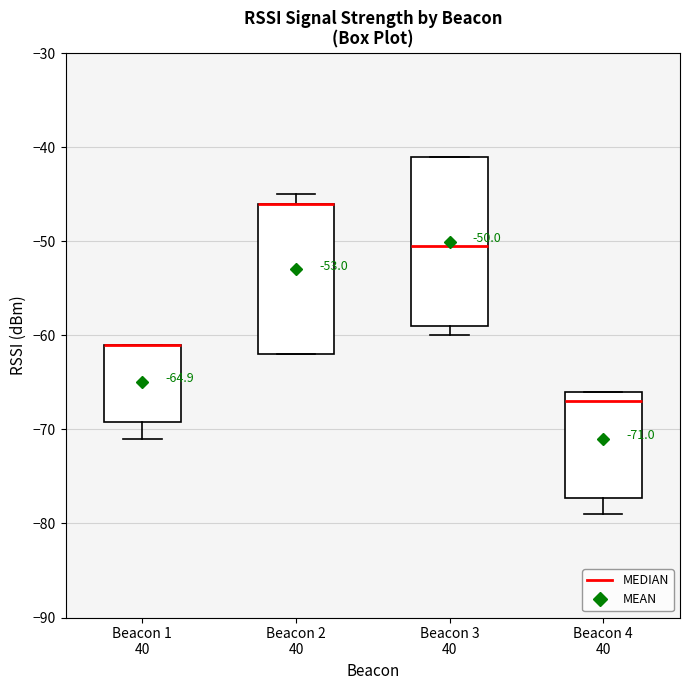

Comparing the boxes themselves (not the whiskers), which one is the tallest?

Beacon 3 40